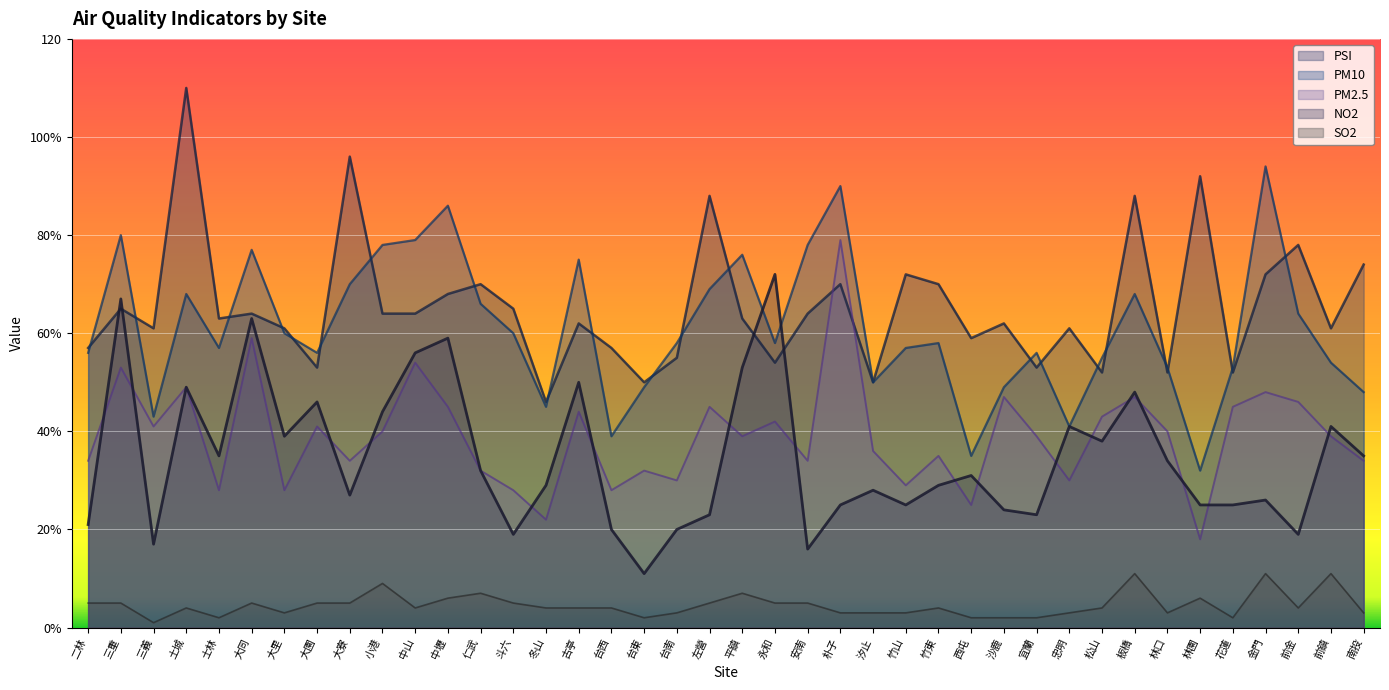

Reading left to right, extract all data points from this chart.

NO2: 二林=21	三重=67	三義=17	土城=49	士林=35	大同=63	大里=39	大園=46	大寮=27	小港=44	中山=56	中壢=59	仁武=32	斗六=19	冬山=29	古亭=50	台西=20	台東=11	台南=20	左營=23	平鎮=53	永和=72	安南=16	朴子=25	汐止=28	竹山=25	竹東=29	西屯=31	沙鹿=24	宜蘭=23	忠明=41	松山=38	板橋=48	林口=34	林園=25	花蓮=25	金門=26	前金=19	前鎮=41	南投=35
PSI: 二林=57	三重=65	三義=61	土城=110	士林=63	大同=64	大里=61	大園=53	大寮=96	小港=64	中山=64	中壢=68	仁武=70	斗六=65	冬山=46	古亭=62	台西=57	台東=50	台南=55	左營=88	平鎮=63	永和=54	安南=64	朴子=70	汐止=50	竹山=72	竹東=70	西屯=59	沙鹿=62	宜蘭=53	忠明=61	松山=52	板橋=88	林口=52	林園=92	花蓮=52	金門=72	前金=78	前鎮=61	南投=74
PM10: 二林=56	三重=80	三義=43	土城=68	士林=57	大同=77	大里=60	大園=56	大寮=70	小港=78	中山=79	中壢=86	仁武=66	斗六=60	冬山=45	古亭=75	台西=39	台東=49	台南=58	左營=69	平鎮=76	永和=58	安南=78	朴子=90	汐止=50	竹山=57	竹東=58	西屯=35	沙鹿=49	宜蘭=56	忠明=41	松山=55	板橋=68	林口=53	林園=32	花蓮=53	金門=94	前金=64	前鎮=54	南投=48
PM2.5: 二林=34	三重=53	三義=41	土城=49	士林=28	大同=59	大里=28	大園=41	大寮=34	小港=40	中山=54	中壢=45	仁武=32	斗六=28	冬山=22	古亭=44	台西=28	台東=32	台南=30	左營=45	平鎮=39	永和=42	安南=34	朴子=79	汐止=36	竹山=29	竹東=35	西屯=25	沙鹿=47	宜蘭=39	忠明=30	松山=43	板橋=47	林口=40	林園=18	花蓮=45	金門=48	前金=46	前鎮=39	南投=34
SO2: 二林=5	三重=5	三義=1	土城=4	士林=2	大同=5	大里=3	大園=5	大寮=5	小港=9	中山=4	中壢=6	仁武=7	斗六=5	冬山=4	古亭=4	台西=4	台東=2	台南=3	左營=5	平鎮=7	永和=5	安南=5	朴子=3	汐止=3	竹山=3	竹東=4	西屯=2	沙鹿=2	宜蘭=2	忠明=3	松山=4	板橋=11	林口=3	林園=6	花蓮=2	金門=11	前金=4	前鎮=11	南投=3